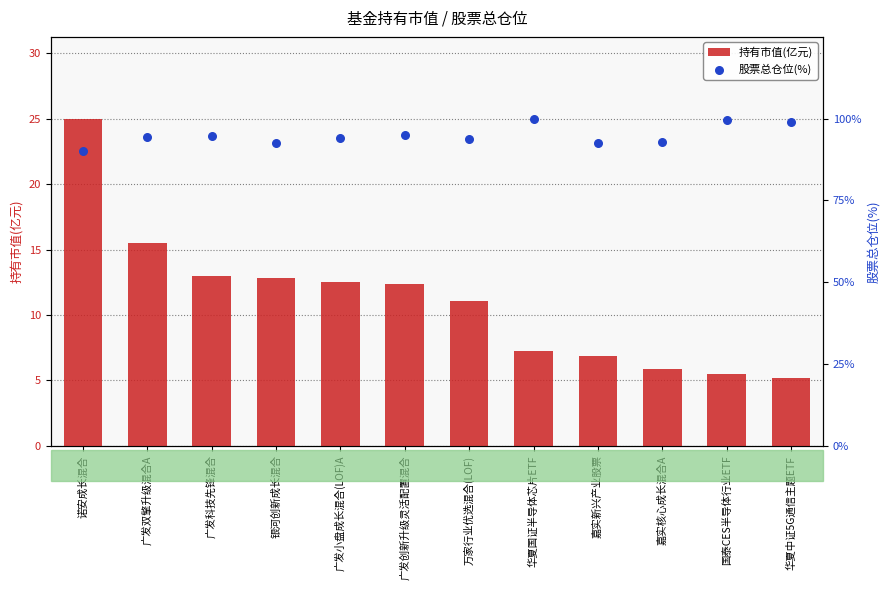

Is the value of 股票总仓位(%) at 华夏国证半导体芯片ETF greater than the value of 持有市值(亿元) at 广发小盘成长混合(LOF)A?

Yes